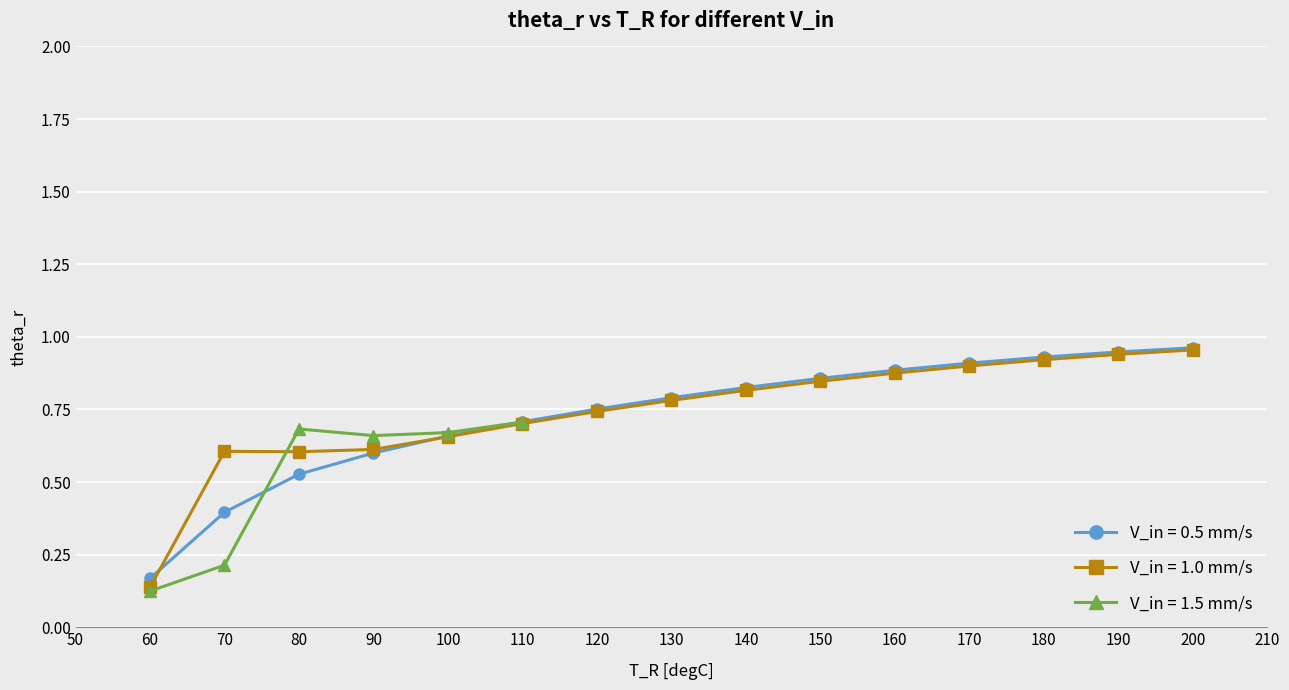

Which category has the lowest value in the V_in = 0.5 mm/s series?

60